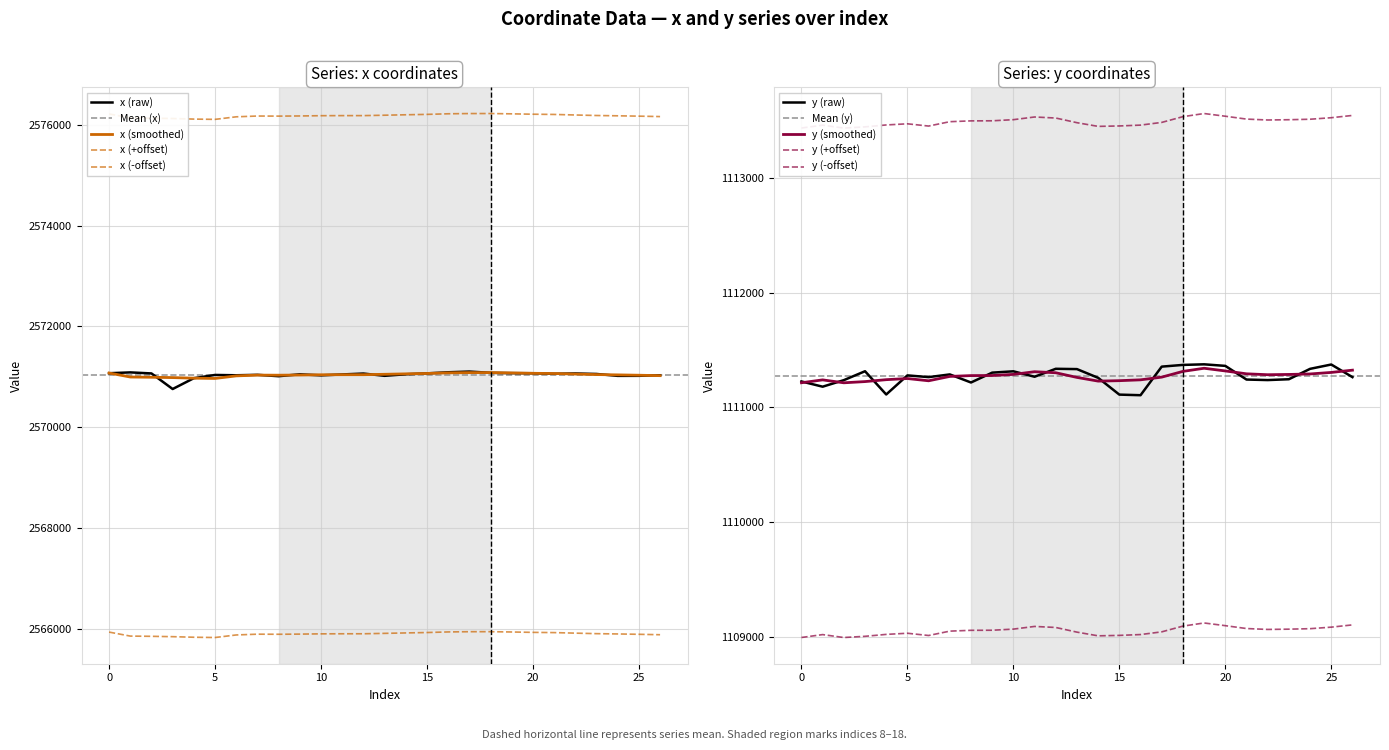

What is the difference between the highest and lowest values at 13?

1459687.2